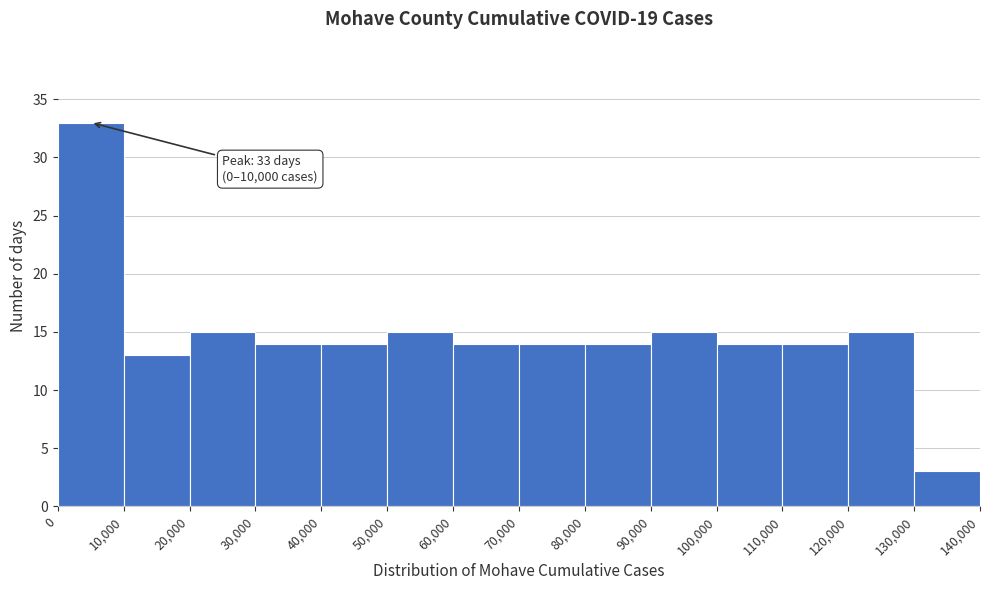

Over which range of the x-axis is the bar tallest?

0 to 10,000